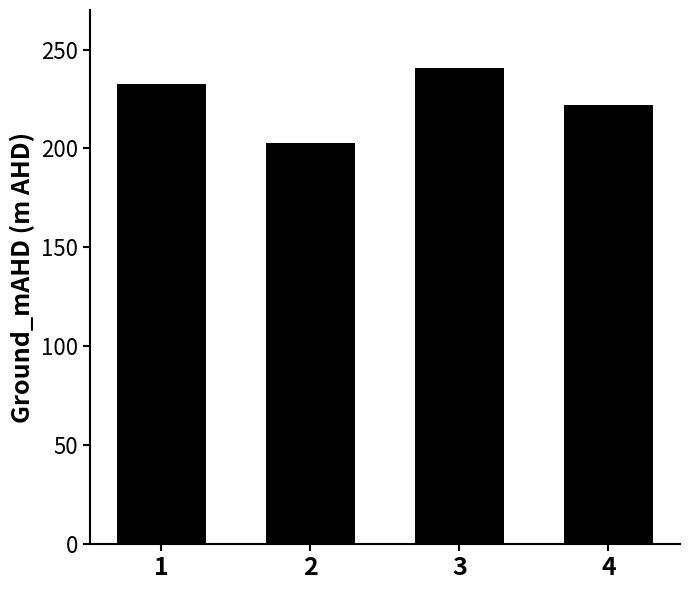

Rank the categories by value from lowest to highest.

2, 4, 1, 3